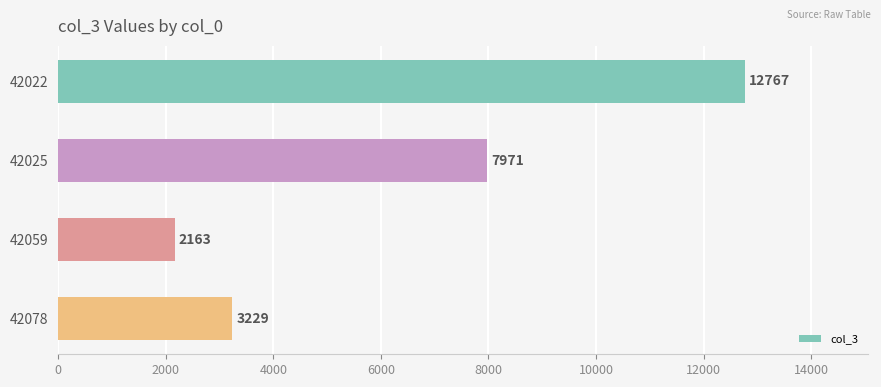

List the labels in order of value, largest first.

42022, 42025, 42078, 42059